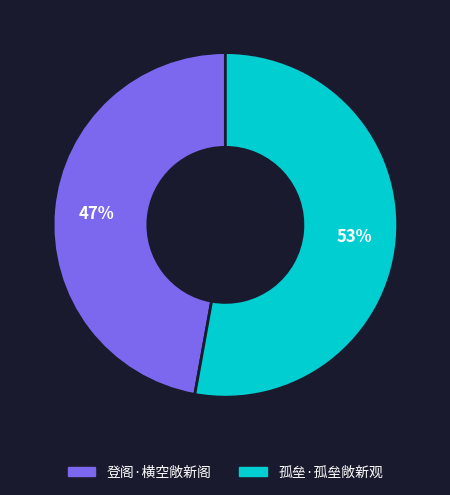

Which category has the biggest portion of the pie?

孤垒·孤垒敞新观